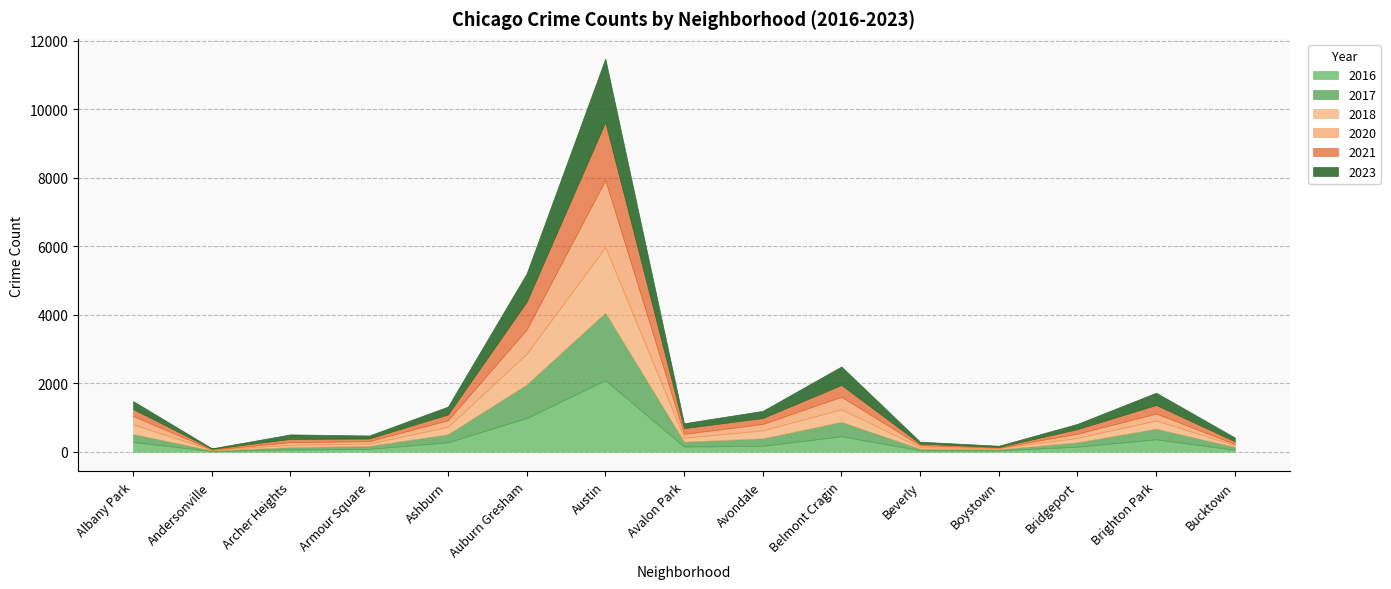

True or false: 2020 and 2018 cross at least once.

True